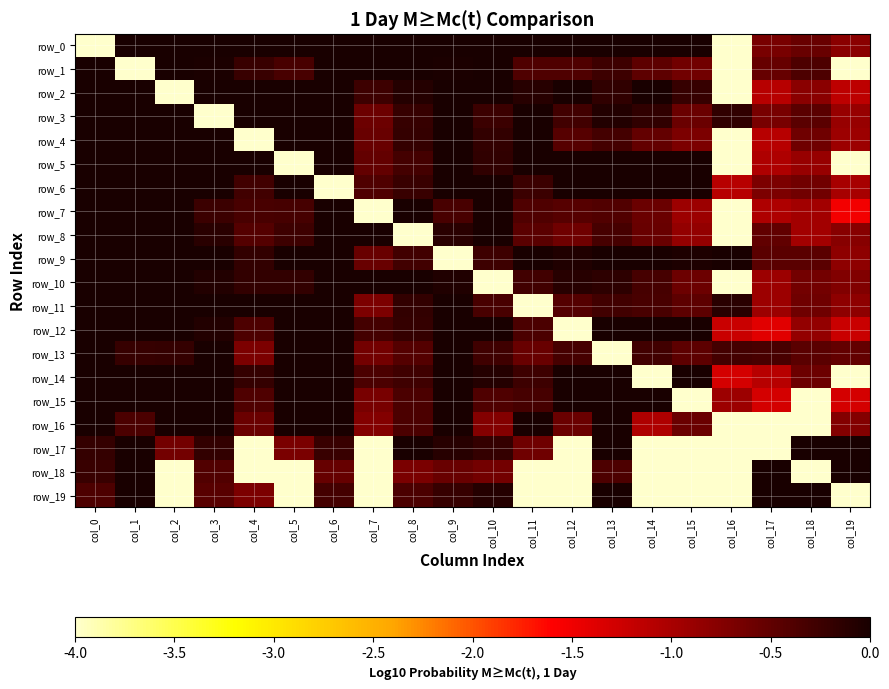

True or false: row_9 has a value of -0.5 at col_17.

True